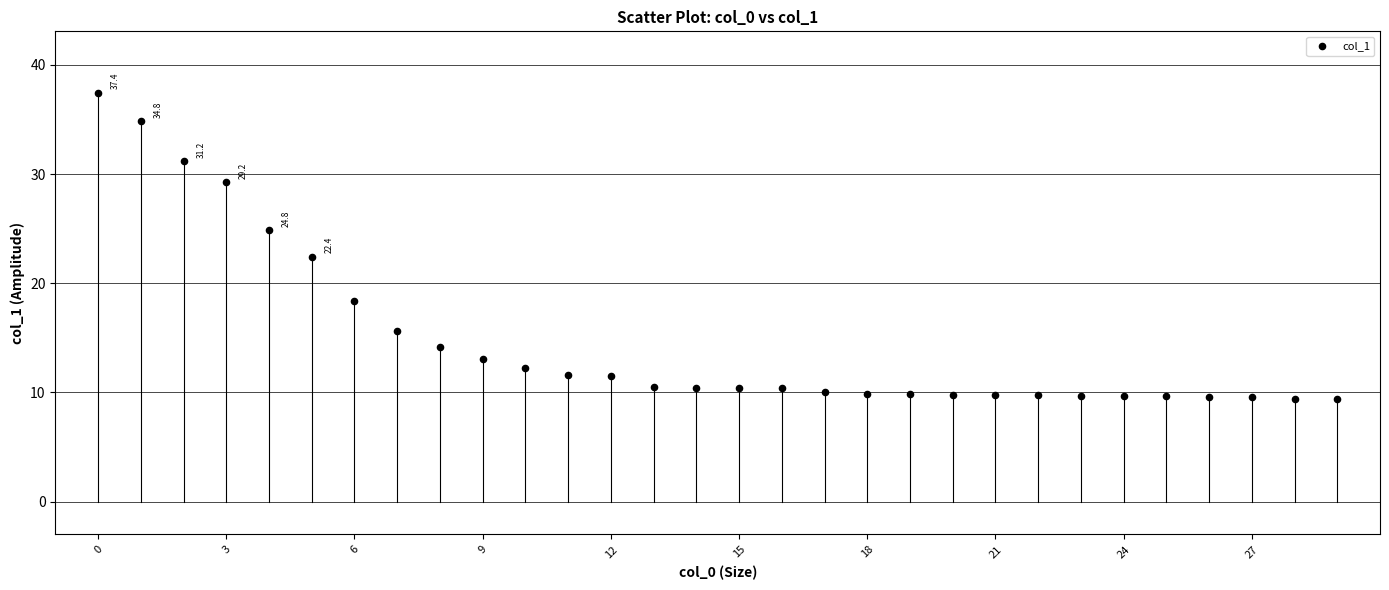

What Y value in the scatter plot is closest to 23?

22.4